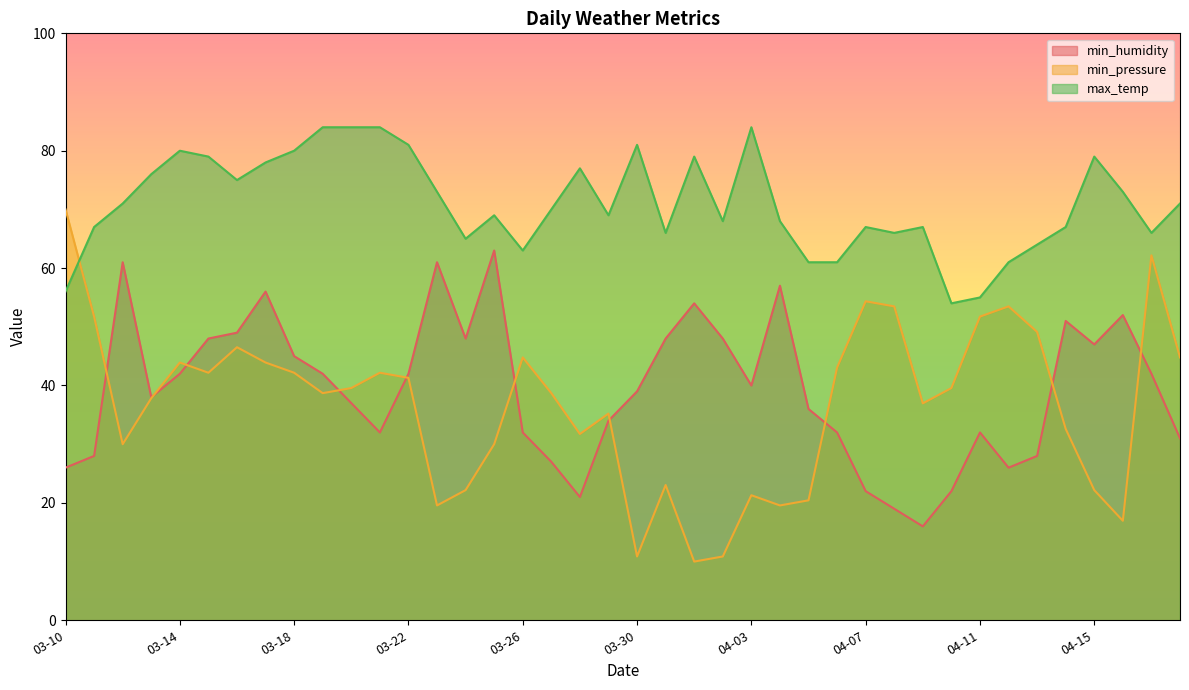

What is the label of the 15th point from the left?

03-24